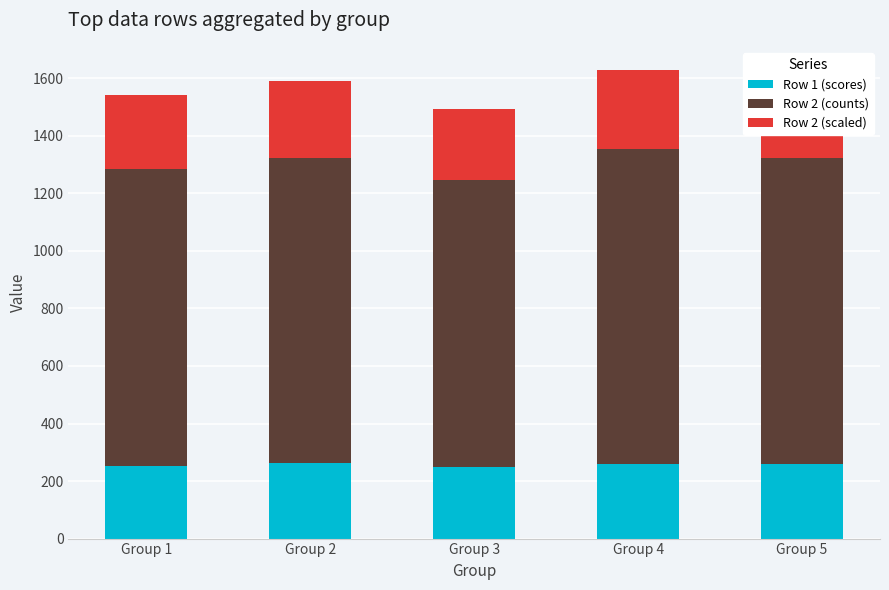

What is the sum of the Row 1 (scores) values at Group 1 and Group 4?

514